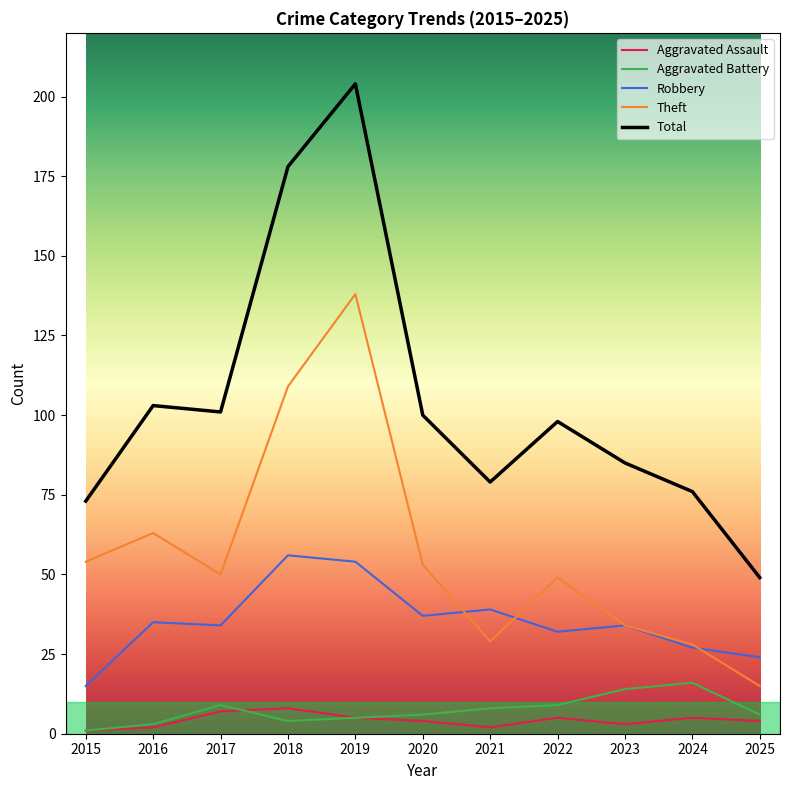

Which series changed the most between 2016 and 2025?

Total